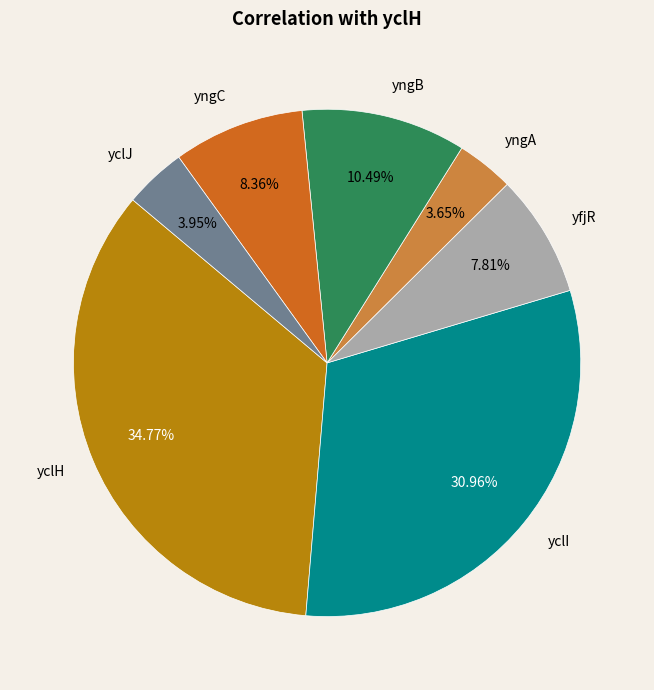

To the nearest percent, what is the difference between the yngA and yngC slice percentages?

5%